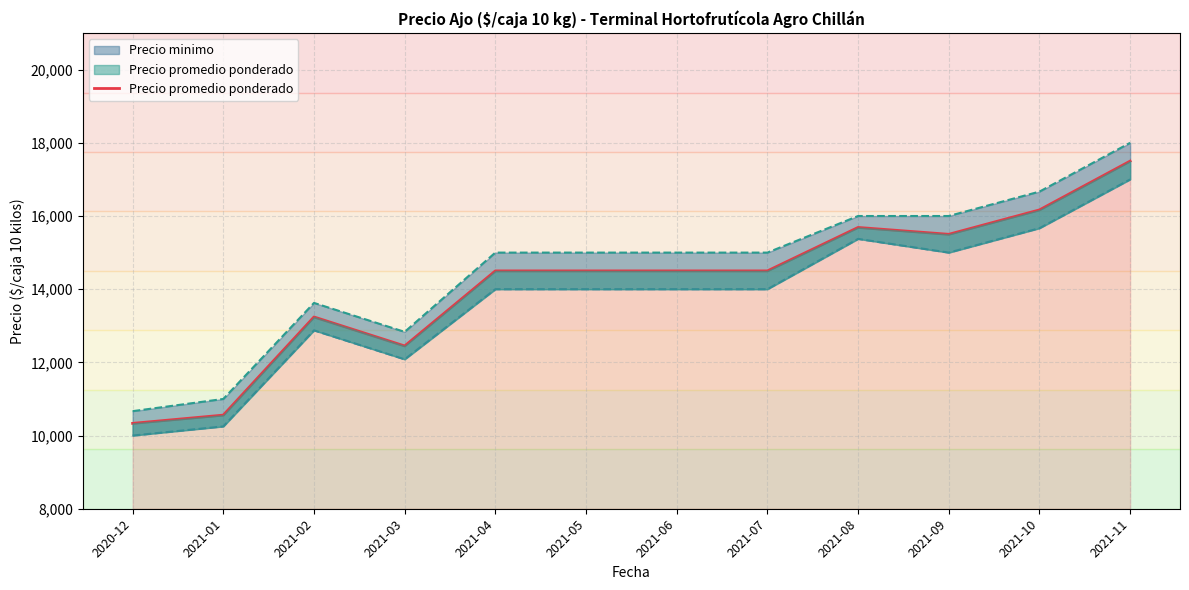

Reading right to left, extract all data points from this chart.

2021-11=17500.0	2021-10=16166.7	2021-09=15500.0	2021-08=15687.5	2021-07=14500.0	2021-06=14500.0	2021-05=14500.0	2021-04=14500.0	2021-03=12449.0	2021-02=13241.0	2021-01=10558.5	2020-12=10333.3